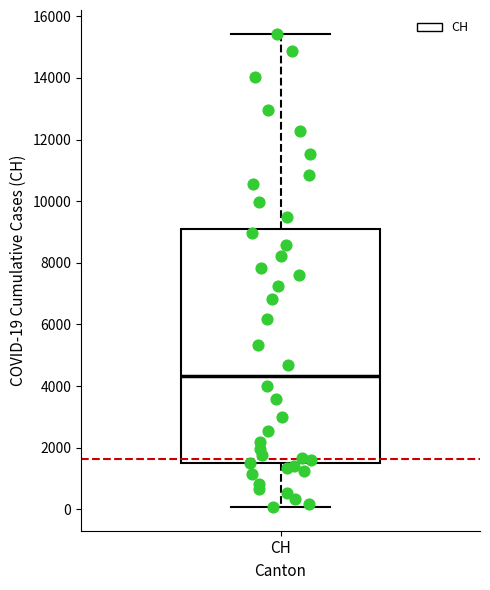

Transcribe this box plot: give where the median line is, the range the box spans, and where the two whiskers end, as read against the y-axis. The values are not printed on the chart, so give them approximately, as read against the axis.

median 4400, box 1400 to 9000, whiskers 0 to 15400